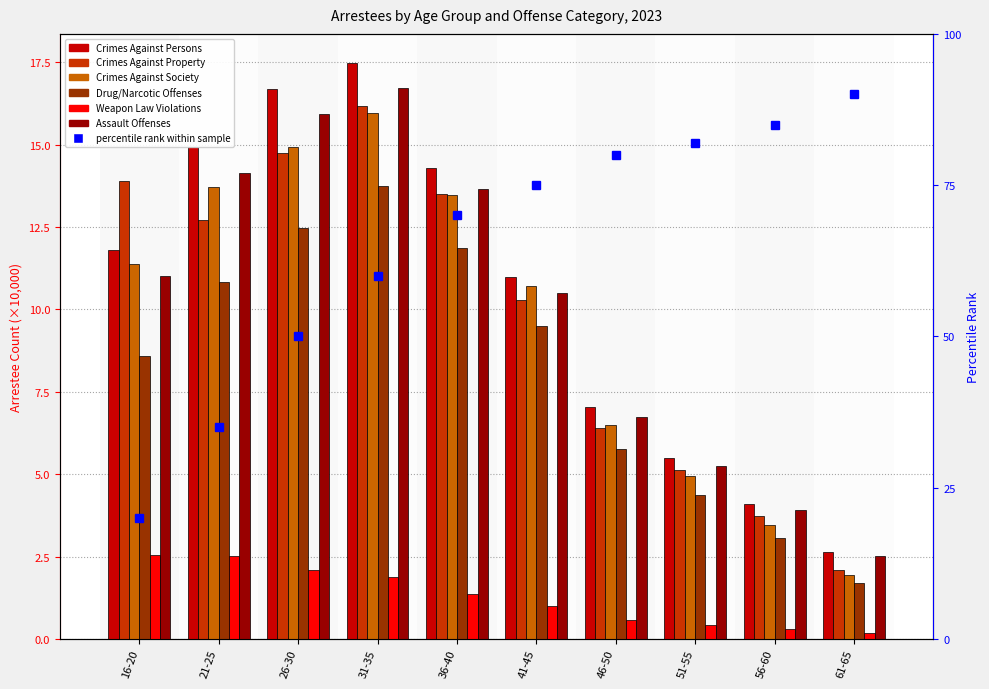

At which label does Drug/Narcotic Offenses reach its minimum?

61-65